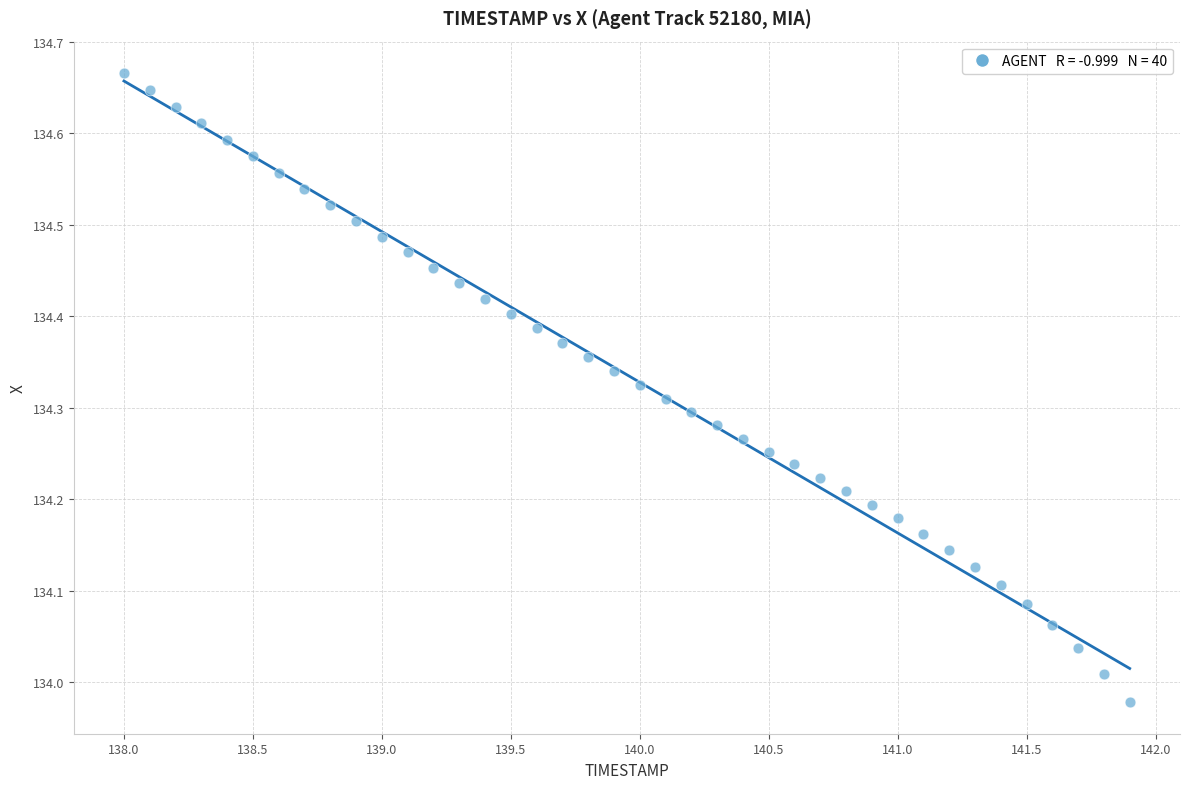

What is the range of Y values (max minus min)?

0.7